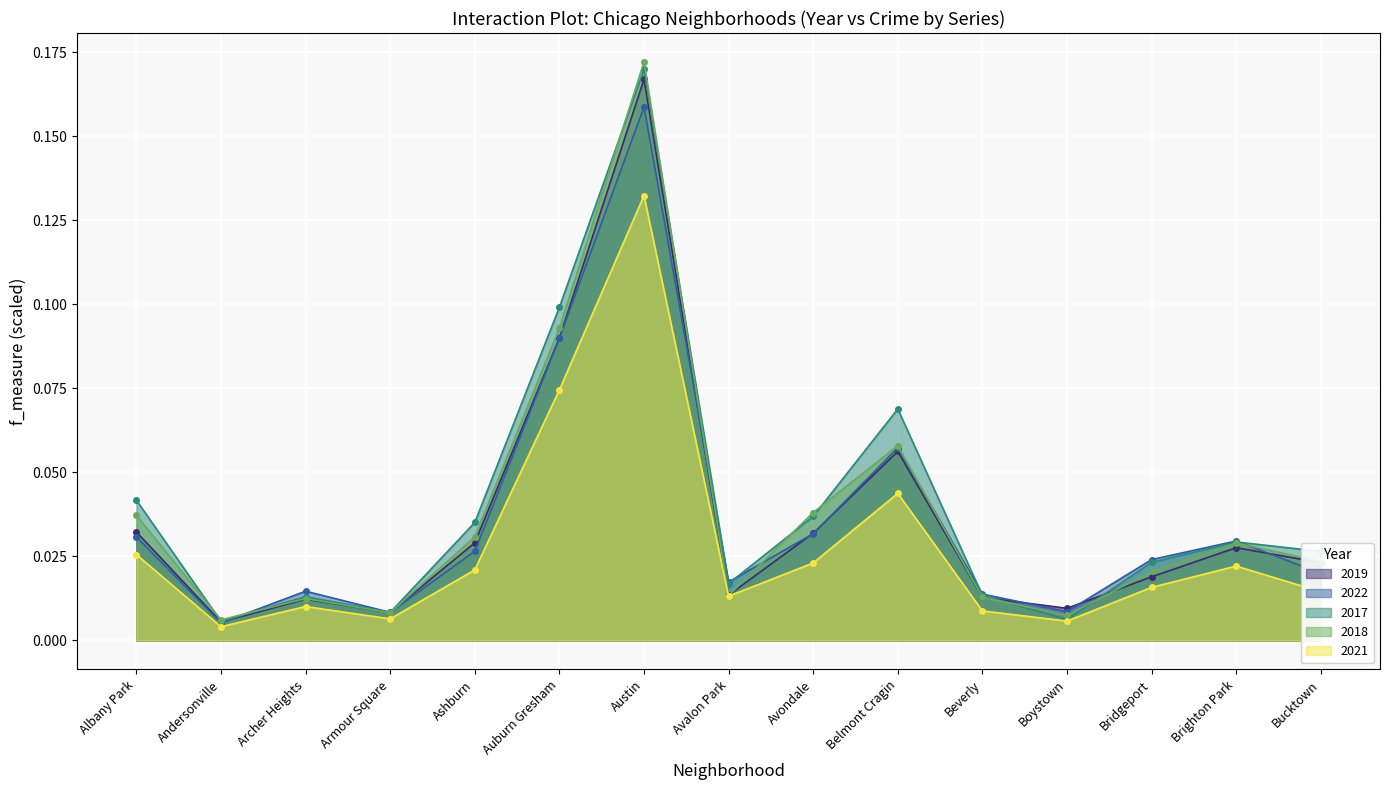

Reading left to right, extract all data points from this chart.

2019: 0.0	0.0	0.0	0.0	0.0	0.1	0.2	0.0	0.0	0.1	0.0	0.0	0.0	0.0	0.0
2022: 0.0	0.0	0.0	0.0	0.0	0.1	0.2	0.0	0.0	0.1	0.0	0.0	0.0	0.0	0.0
2017: 0.0	0.0	0.0	0.0	0.0	0.1	0.2	0.0	0.0	0.1	0.0	0.0	0.0	0.0	0.0
2018: 0.0	0.0	0.0	0.0	0.0	0.1	0.2	0.0	0.0	0.1	0.0	0.0	0.0	0.0	0.0
2021: 0.0	0.0	0.0	0.0	0.0	0.1	0.1	0.0	0.0	0.0	0.0	0.0	0.0	0.0	0.0